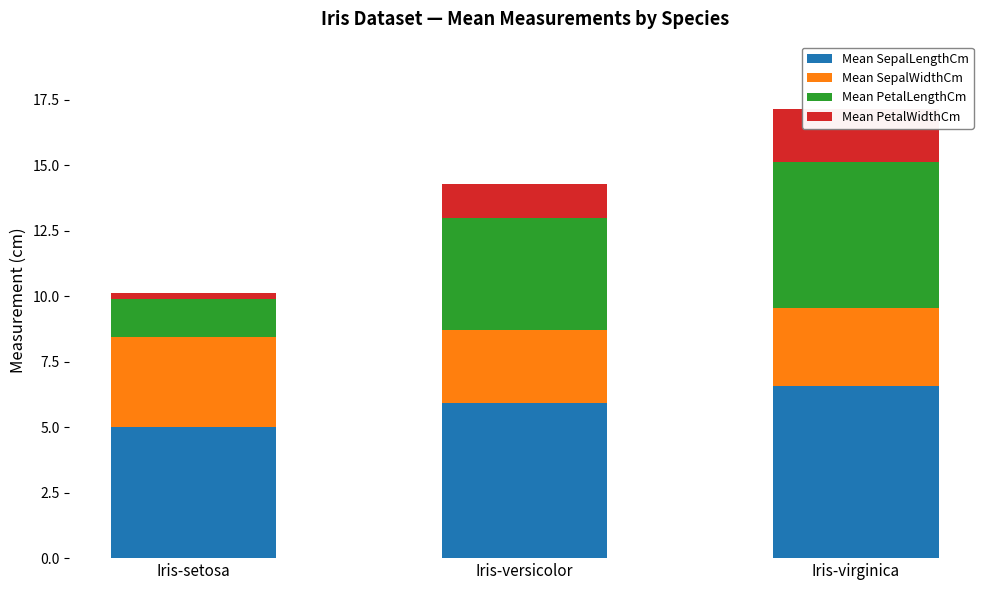

At Iris-versicolor, list the series in order from smallest to largest.

Mean PetalWidthCm, Mean SepalWidthCm, Mean PetalLengthCm, Mean SepalLengthCm